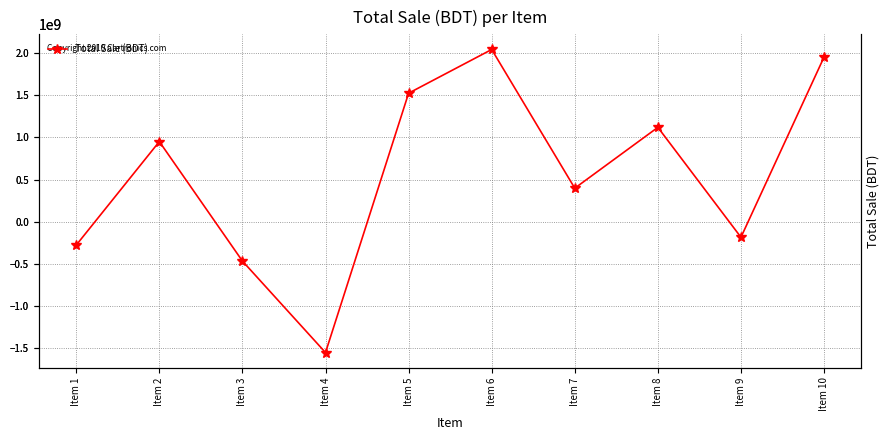

Which label corresponds to the largest value in the chart?

Item 6